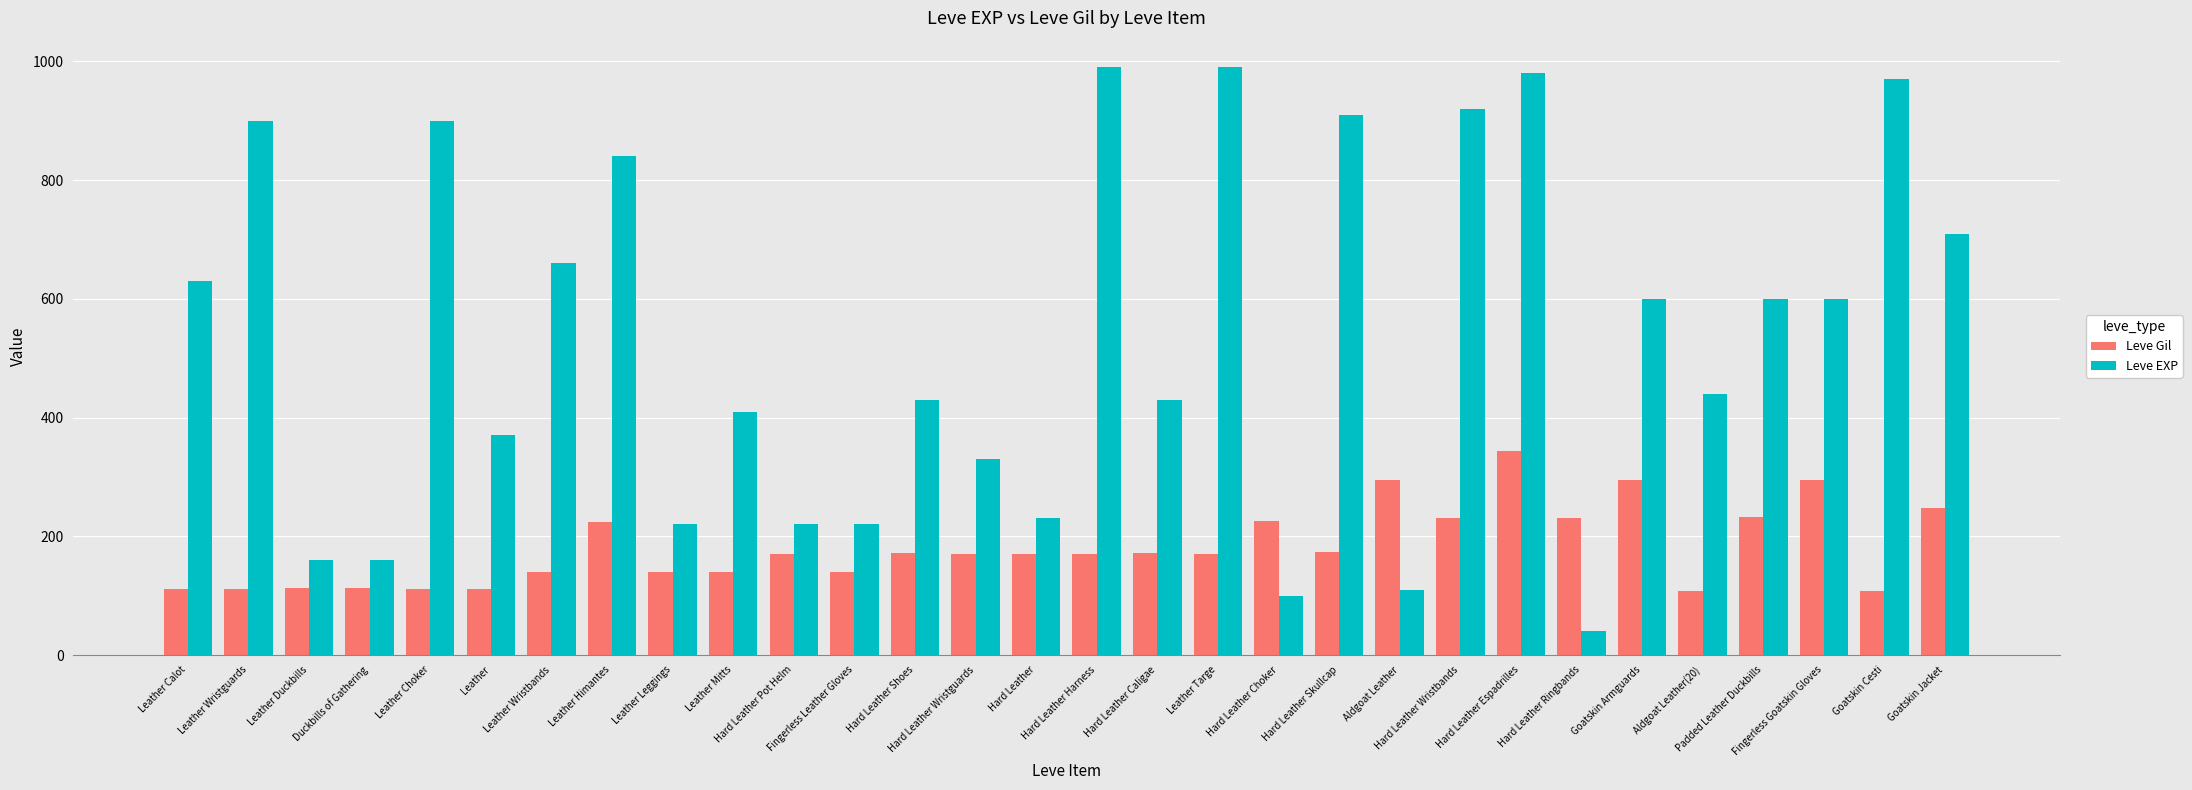

At how many categories does at least one series exceed 586?

15